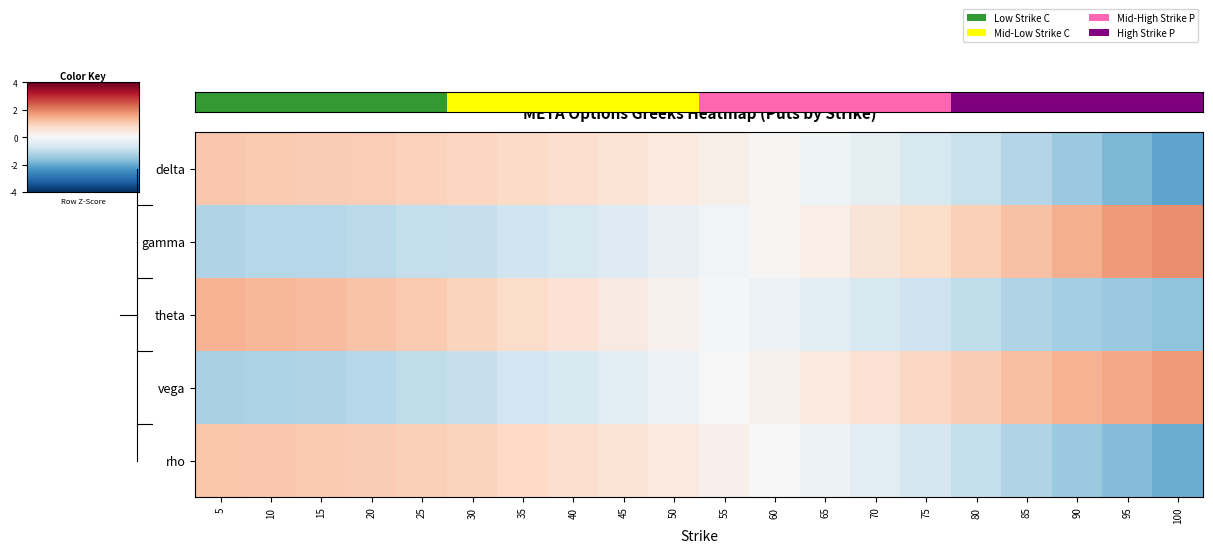

What is the spread (max minus min) of values at 30?

1.8